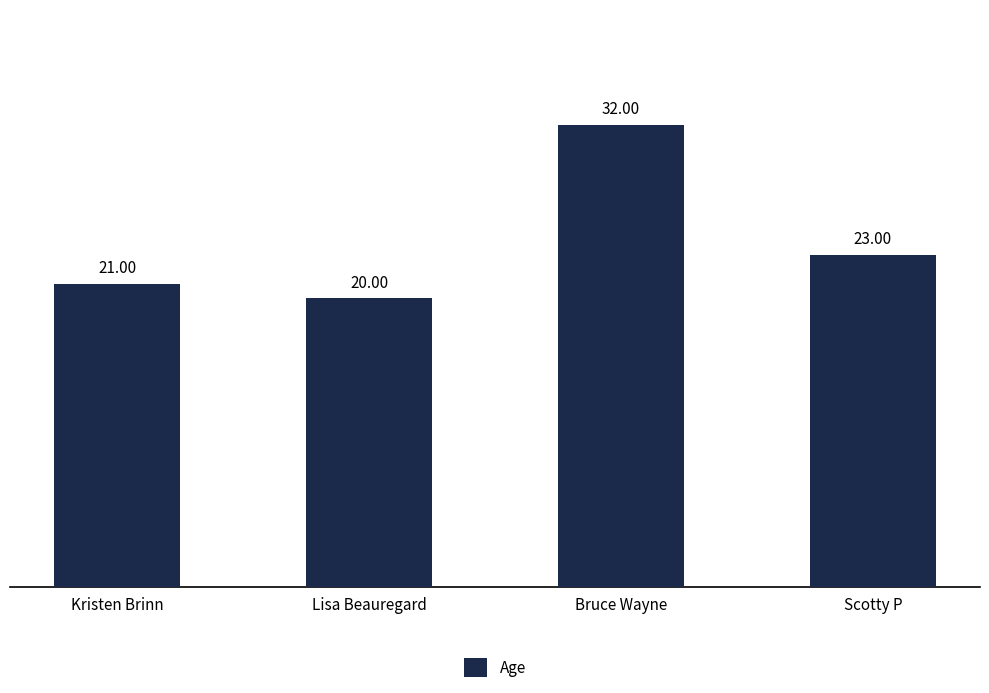

At which category does the chart reach its peak across all series?

Bruce Wayne